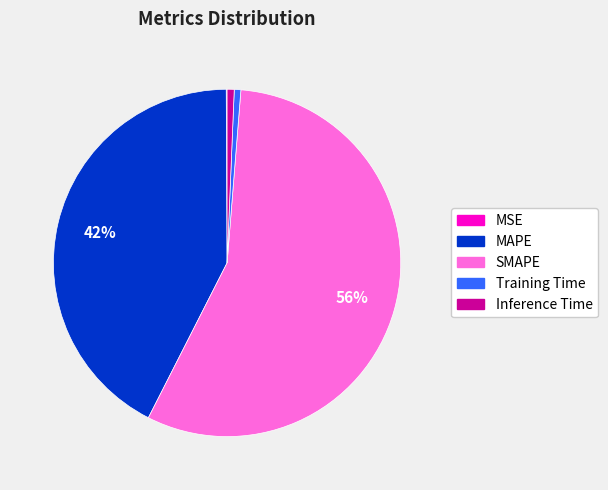

To the nearest percent, what is the difference between the largest and smallest slice percentages?

56%